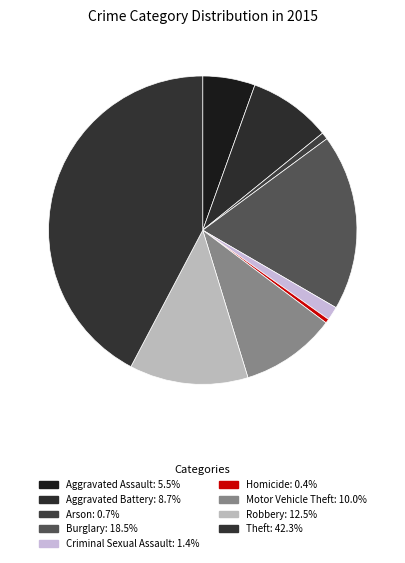

Count the number of slices in the pie.

9